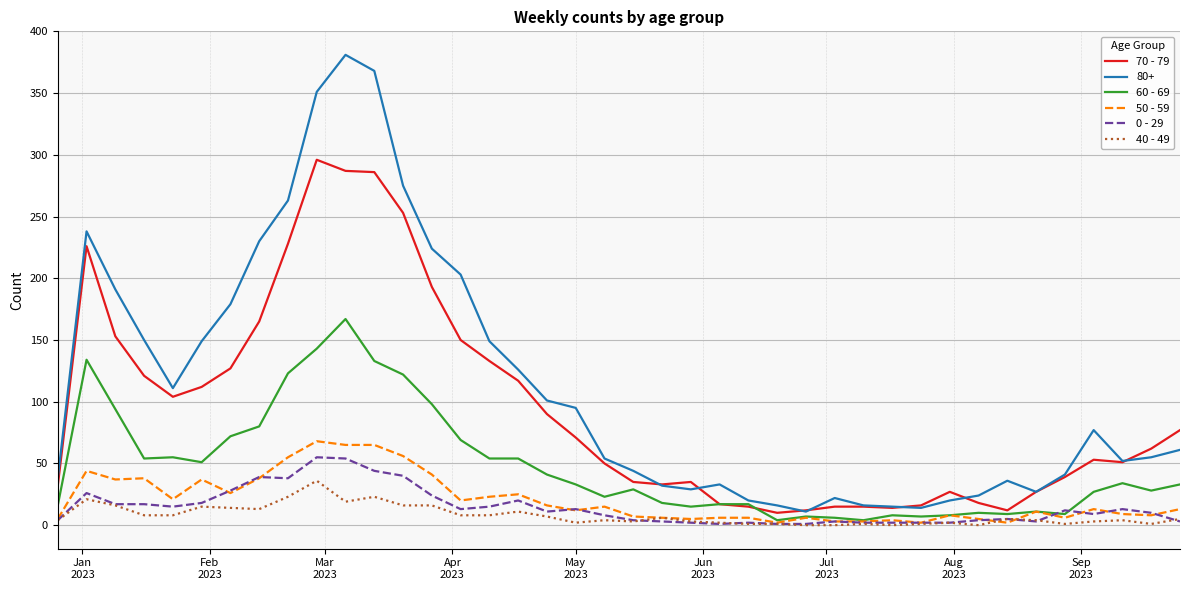

What is the sum of all 50 - 59 values?

832